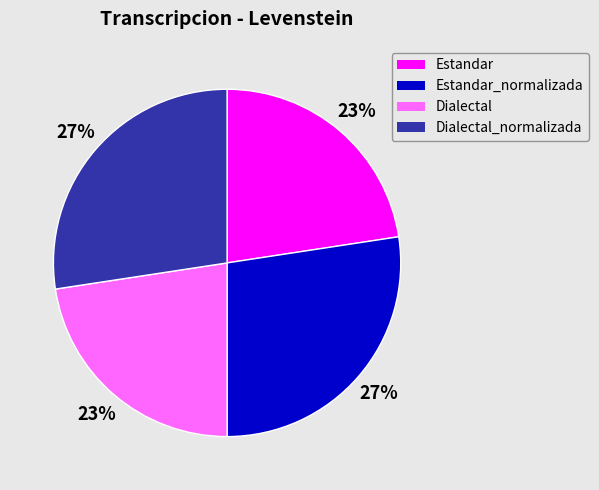

To the nearest percent, what is the average slice percentage?

25%